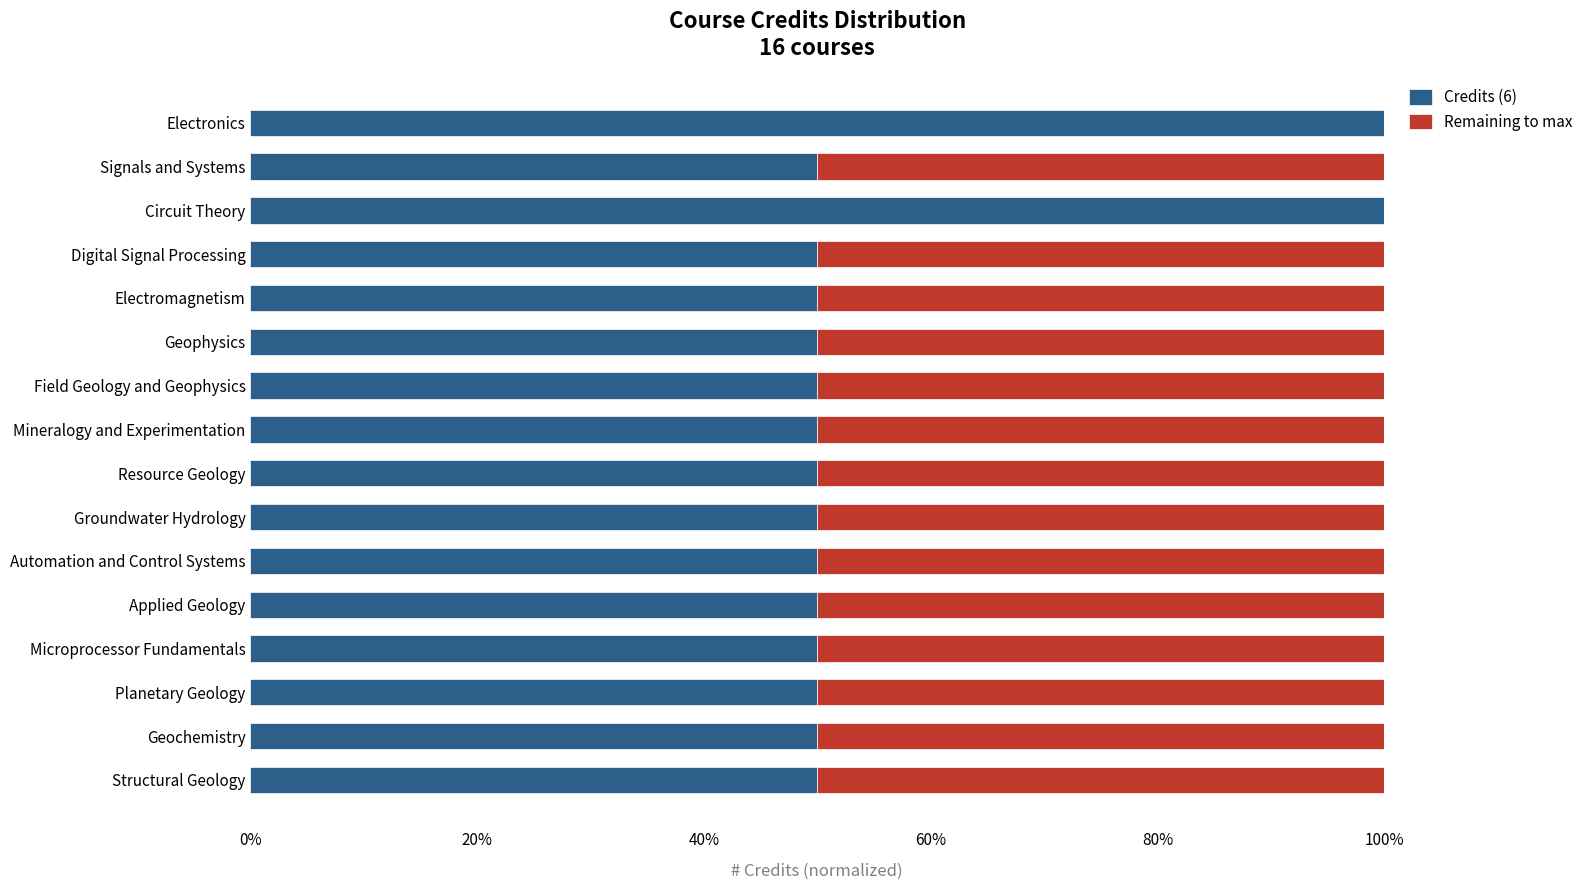

What is the sum of all Credits (6) values?

900